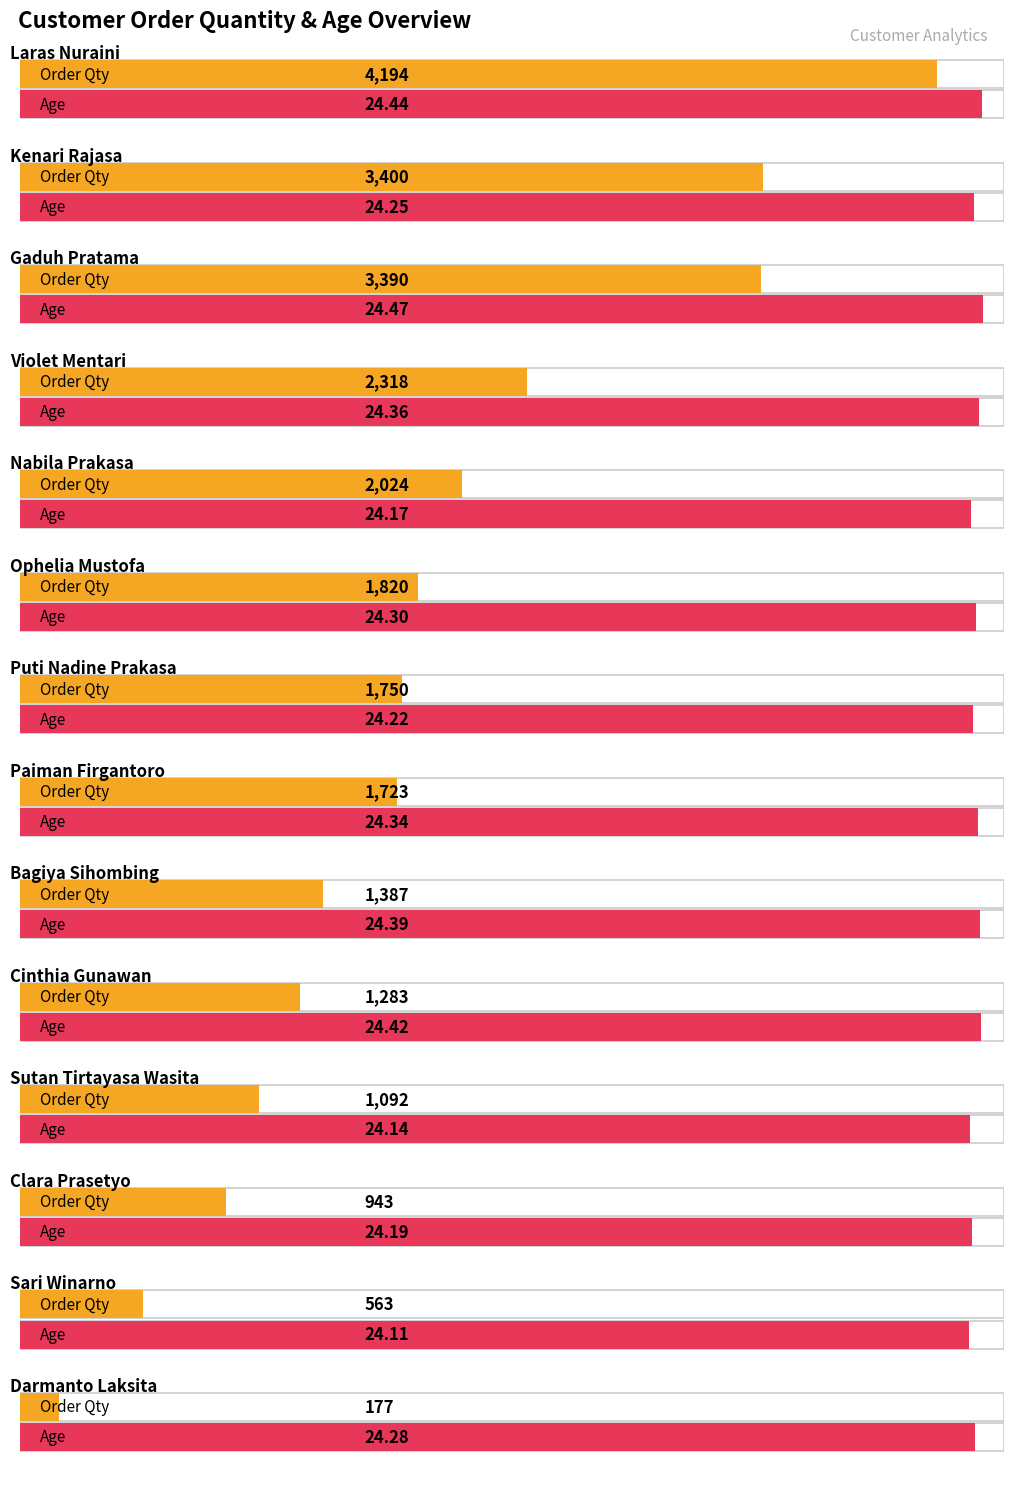

Which series changed the most between Gaduh Pratama and Nabila Prakasa?

Sum of Order Quantity